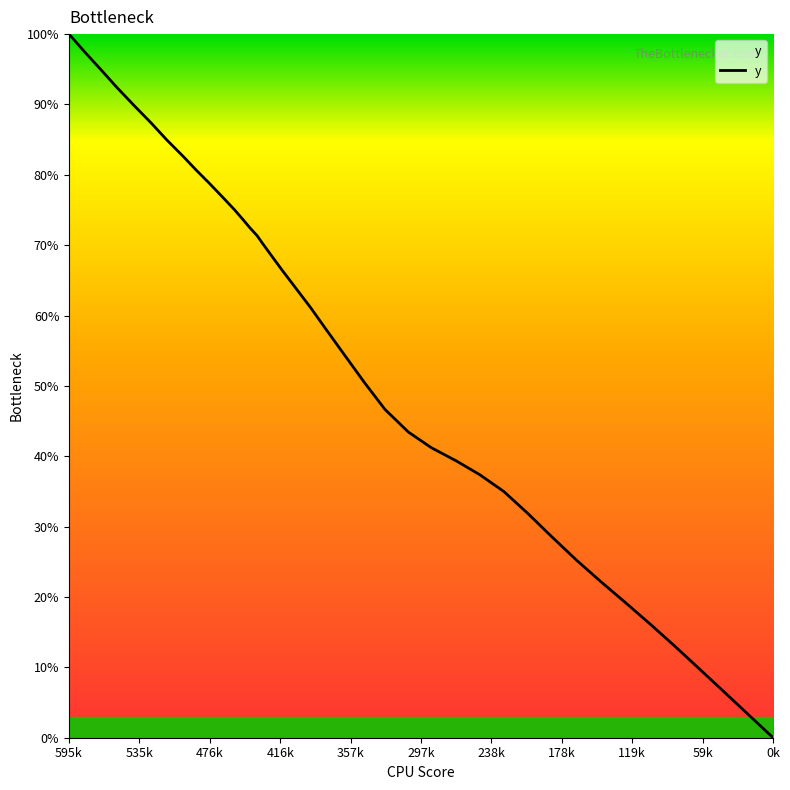

What is the greatest value displayed?

100.0